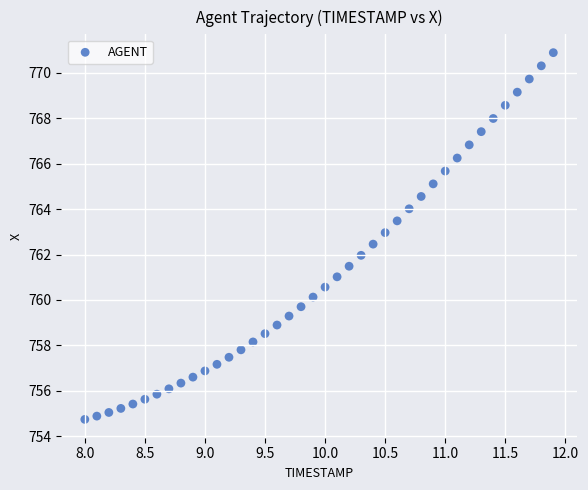

What is the range of Y values (max minus min)?

16.1